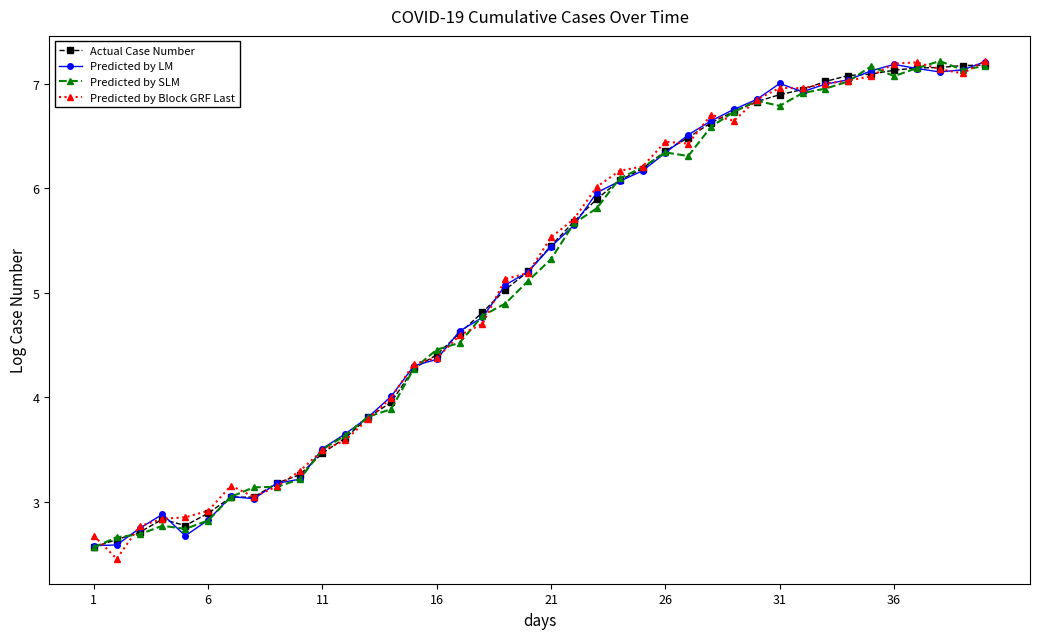

What is the minimum value shown in the chart?

2.5